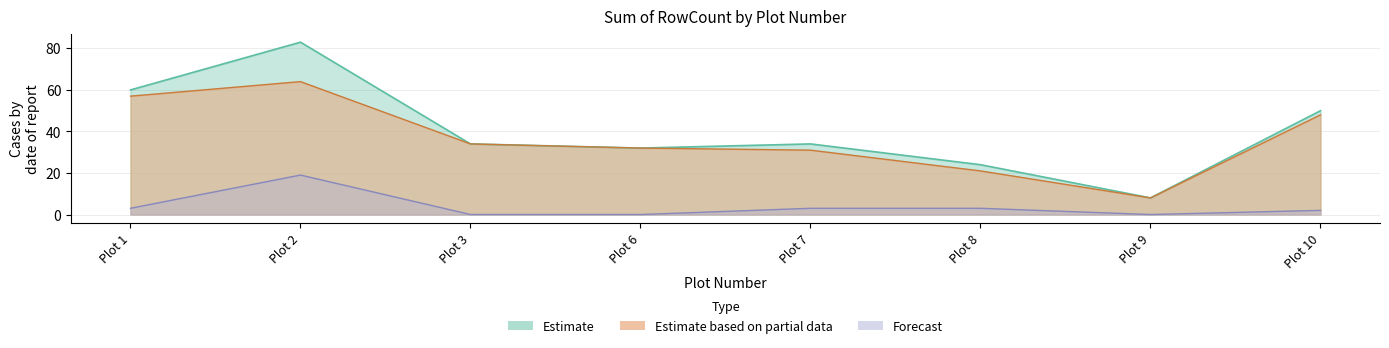

What is the total value across all series at Plot 6?

64